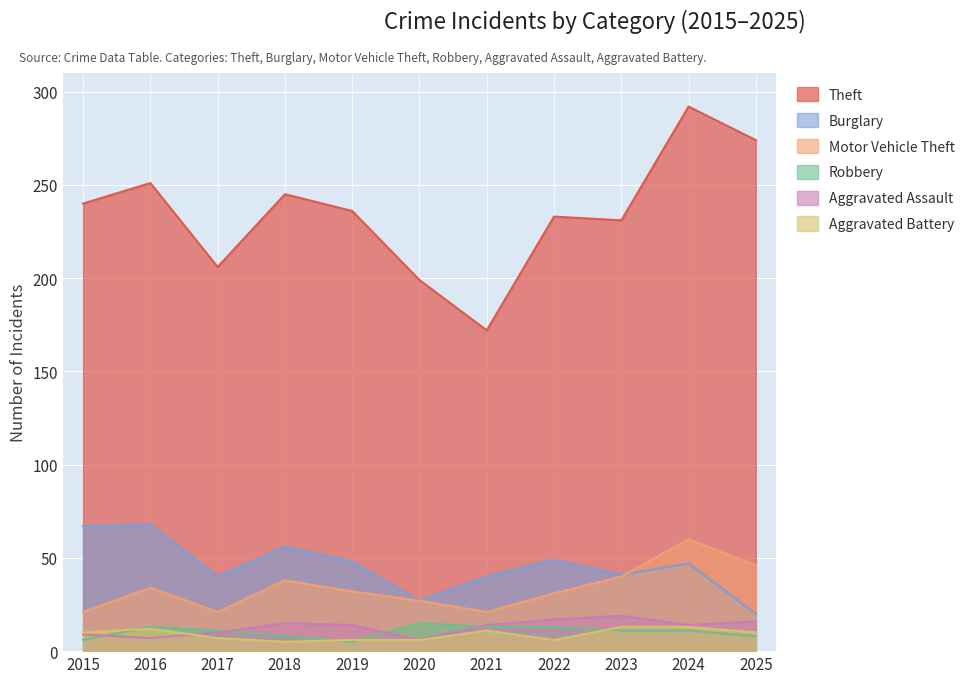

In Motor Vehicle Theft, how many points are lower than both neighbors (excluding endpoints)?

2